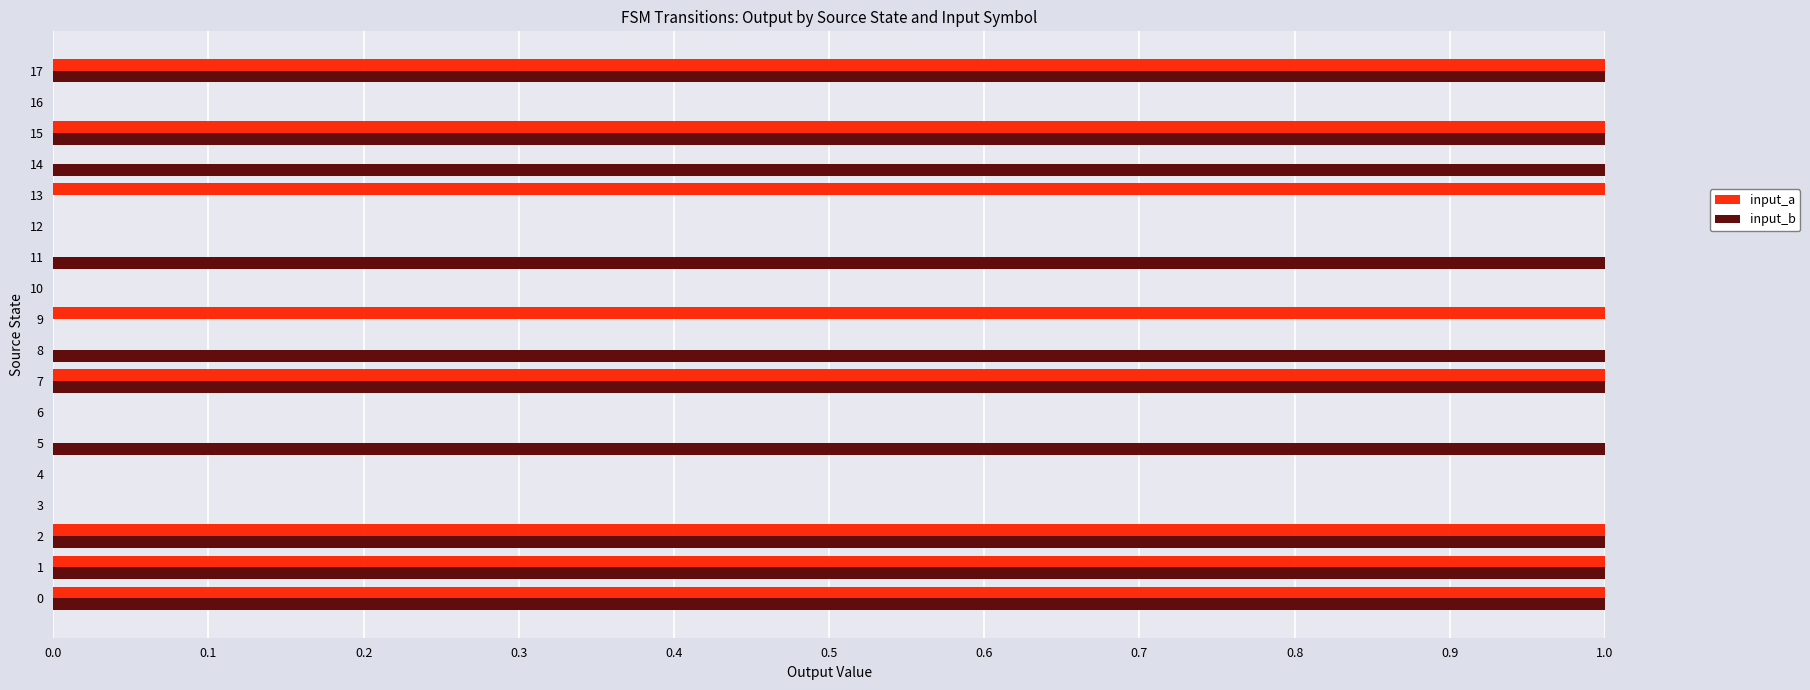

The input_a series shows 0 at 7. True or false?

False